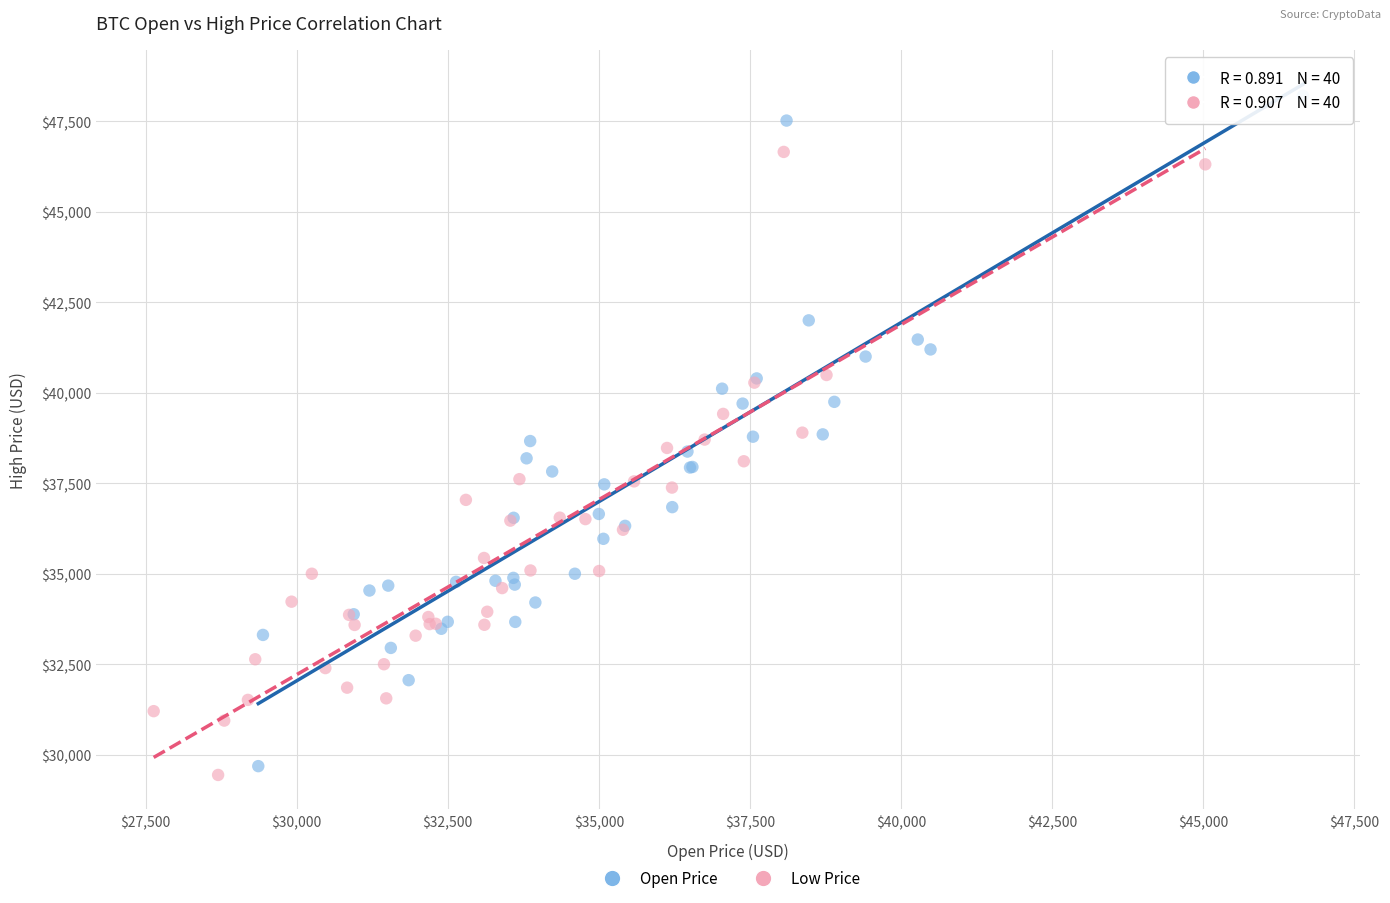

Which series reaches the maximum Y coordinate?

Open Price